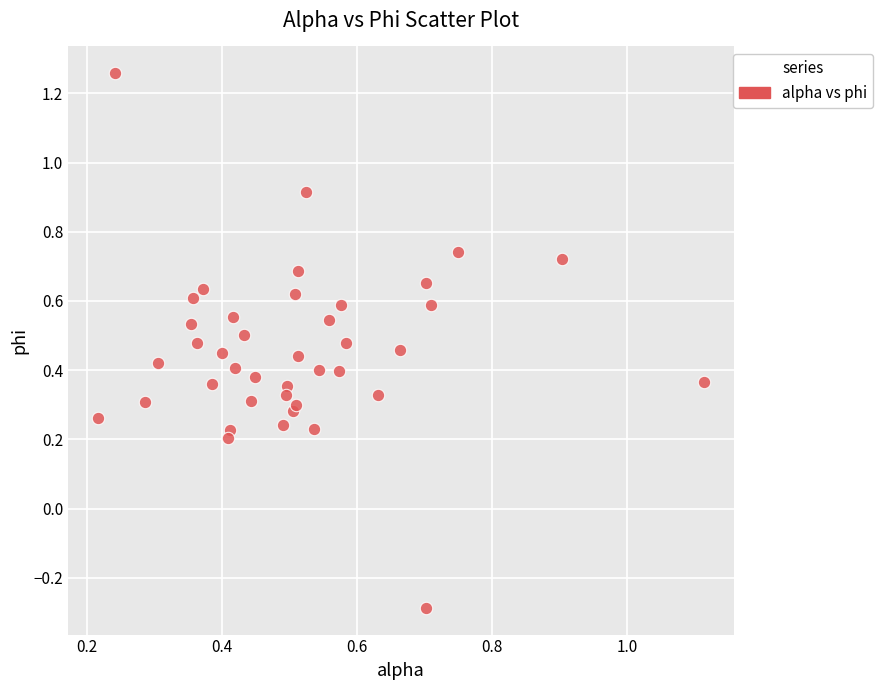

What is the range of X values (max minus min)?

0.9